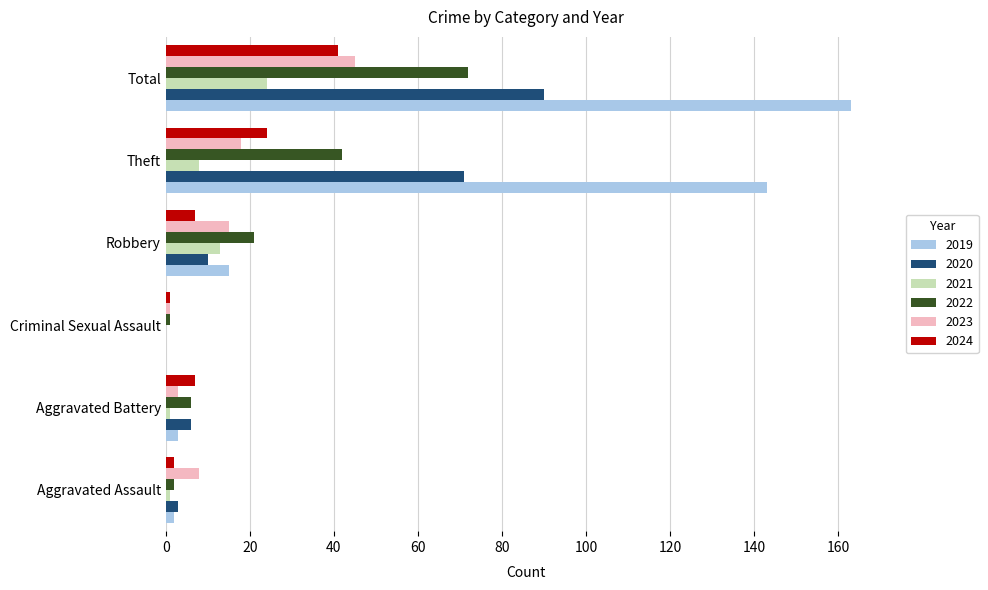

How many data points does each series have?

6